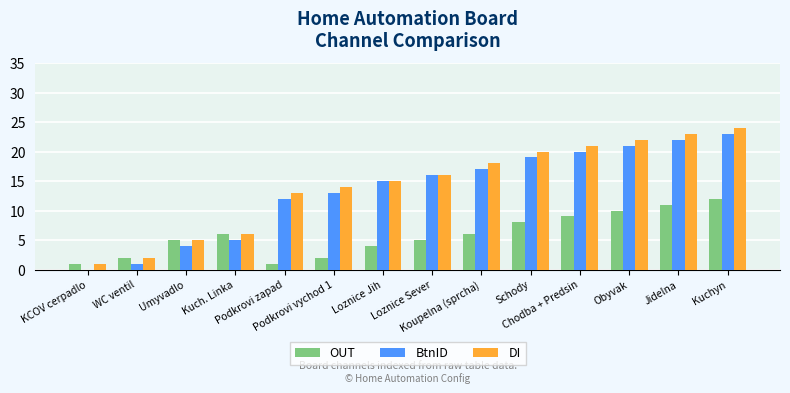

How many groups of bars are there?

14